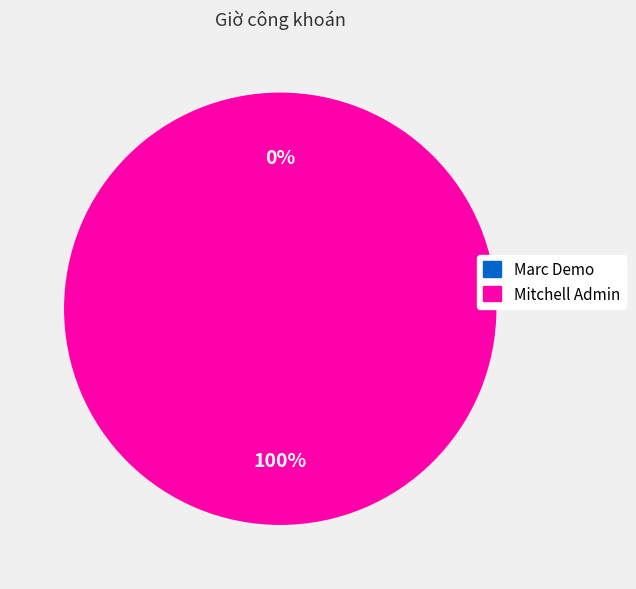

To the nearest percent, what is the average slice percentage?

50%